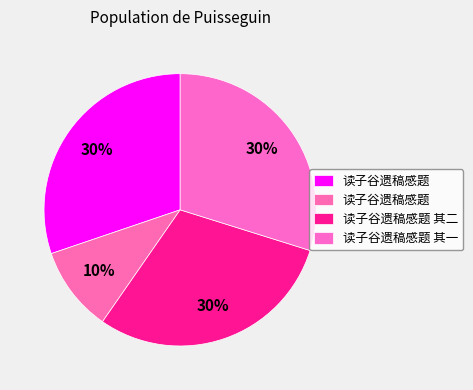

Count the number of slices in the pie.

4